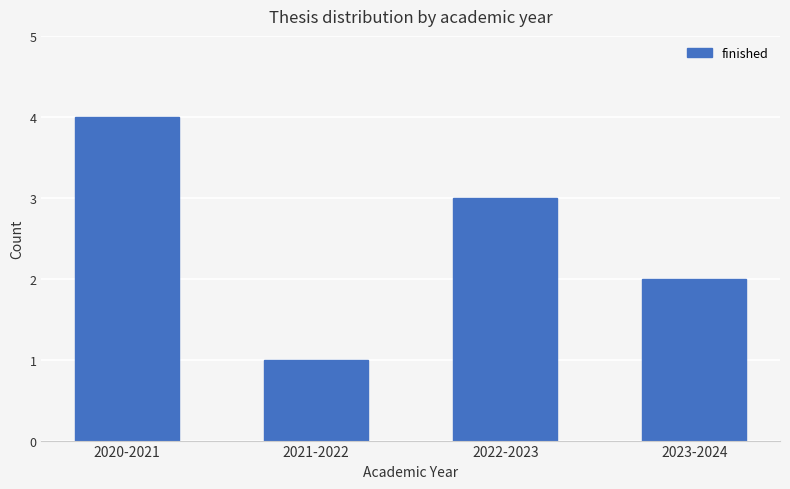

Reading left to right, what are all the values shown in this chart?

4	1	3	2